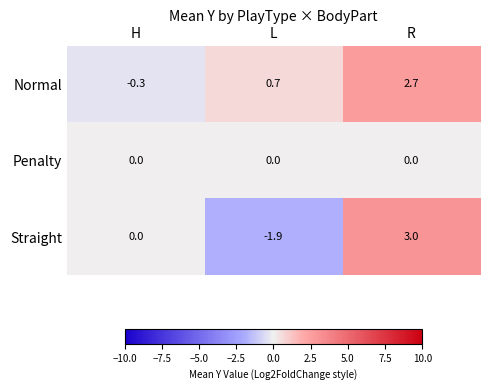

Count the number of categories in the chart.

3